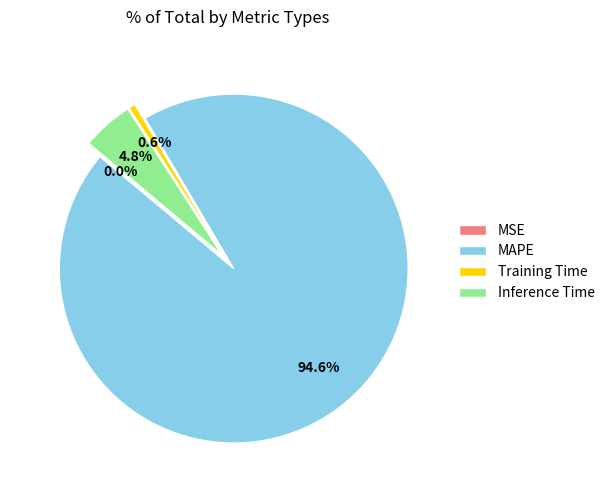

Which slice is the smallest?

MSE